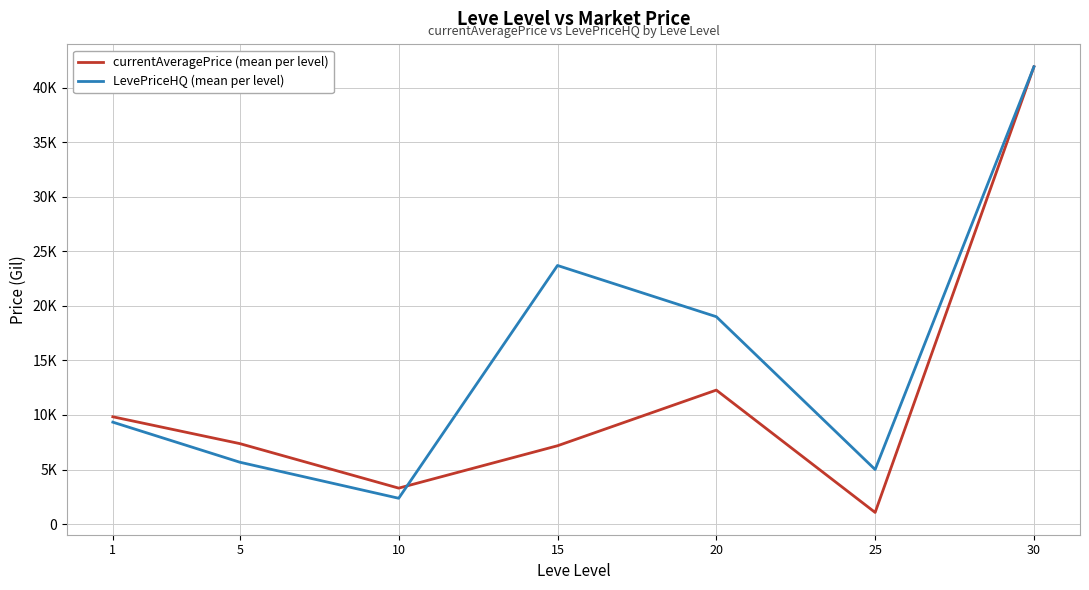

Between 10 and 5, which is larger?

5